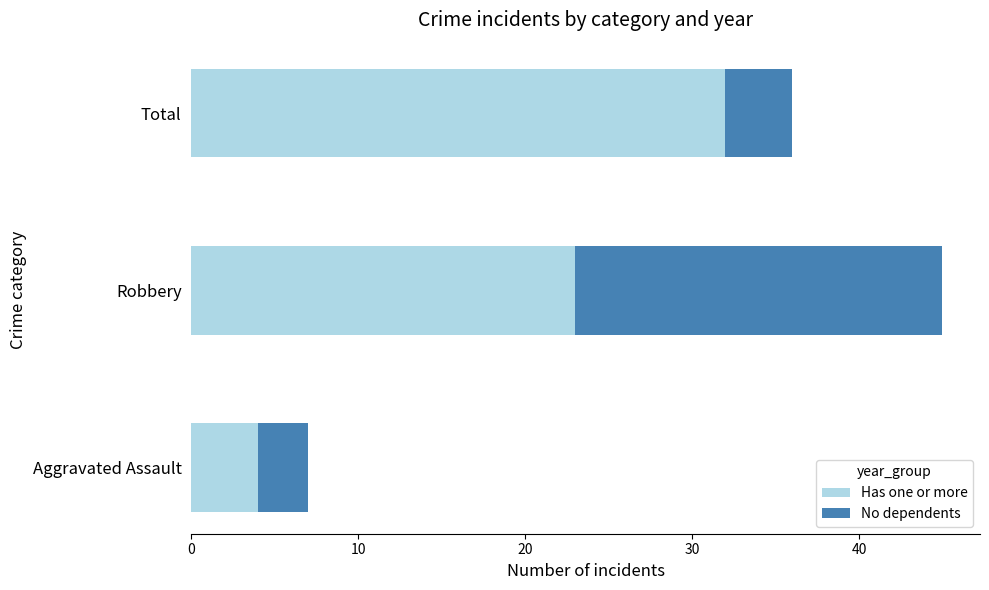

List the labels in order of Has one or more value, smallest first.

Aggravated Assault, Robbery, Total